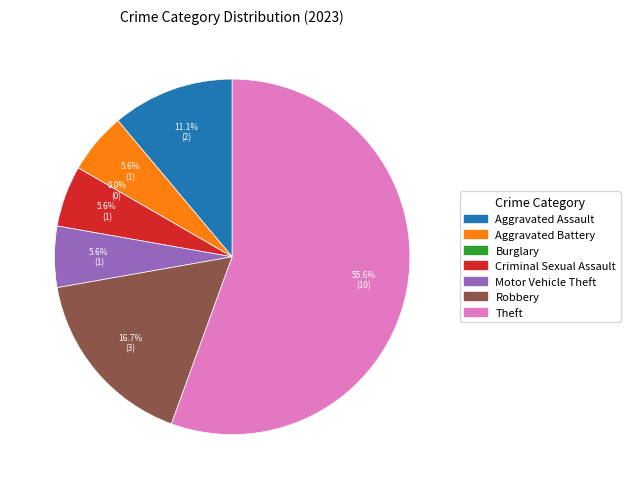

To the nearest percent, what is the difference between the largest and smallest slice percentages?

56%